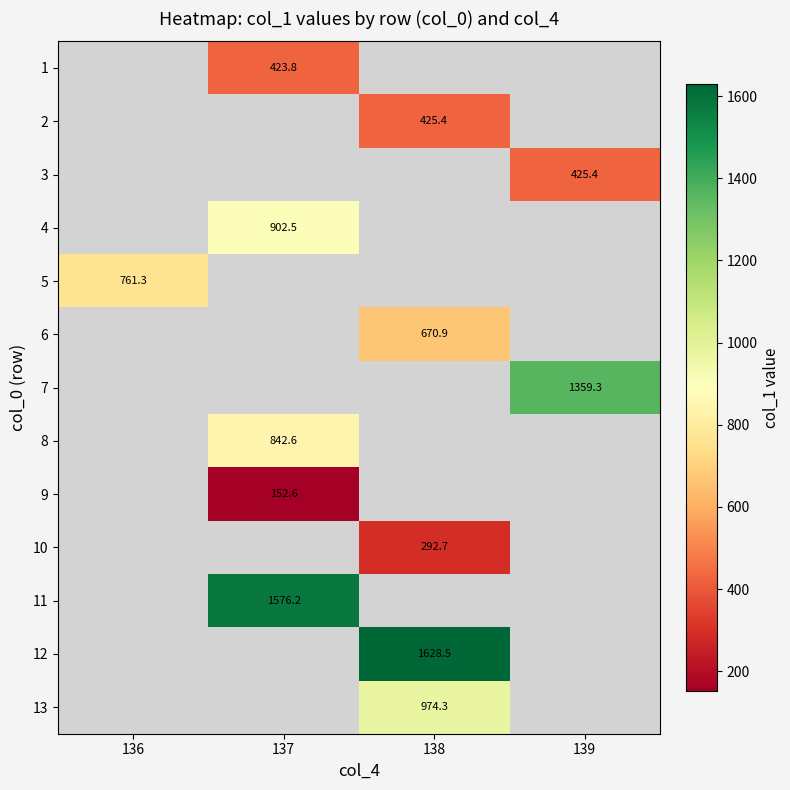

Count the number of categories in the chart.

4